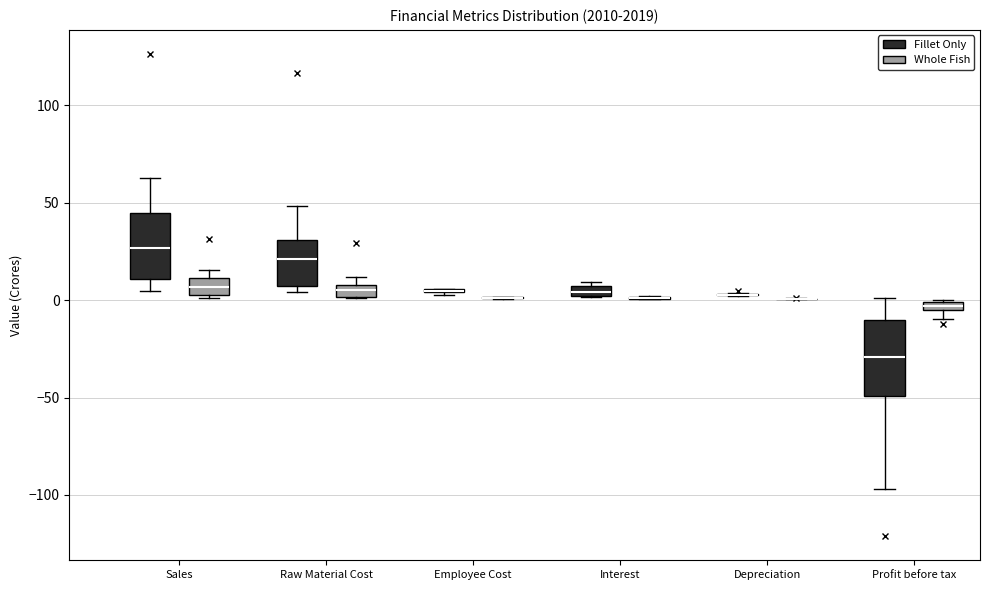

Where is the upper edge of the box for Sales (Whole Fish) on the y-axis? The values are not printed on the chart, so give them approximately, as read against the axis.

10